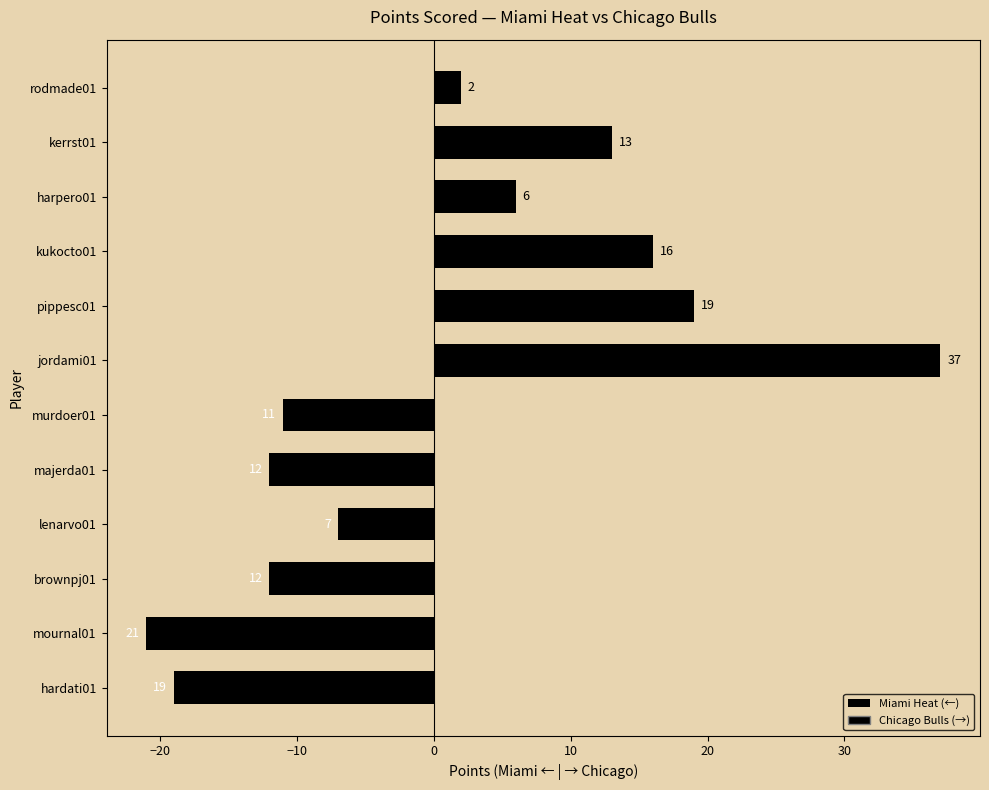

What is the difference between the maximum and minimum values?

58